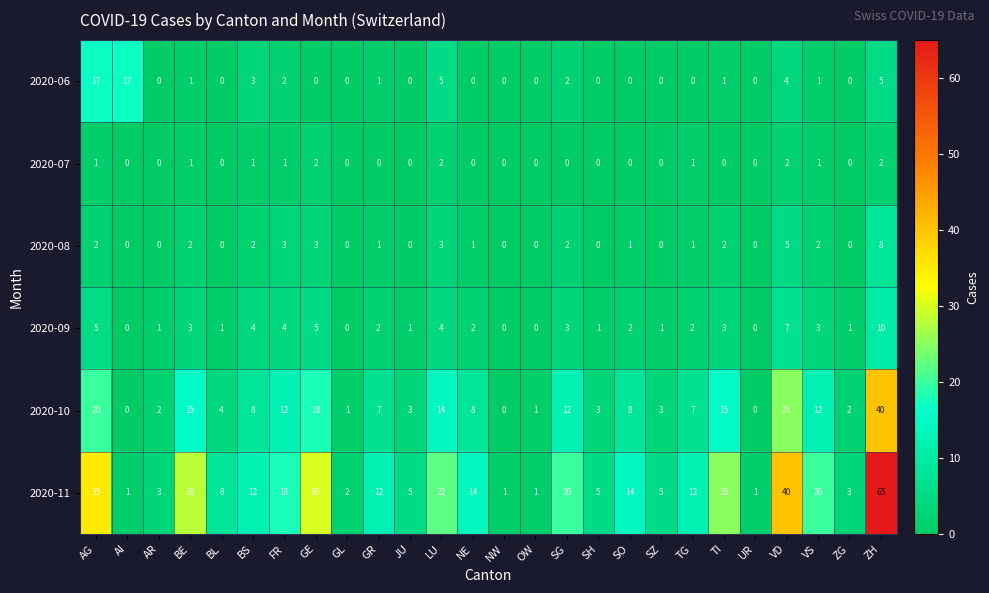

What is the spread (max minus min) of values at JU?

5